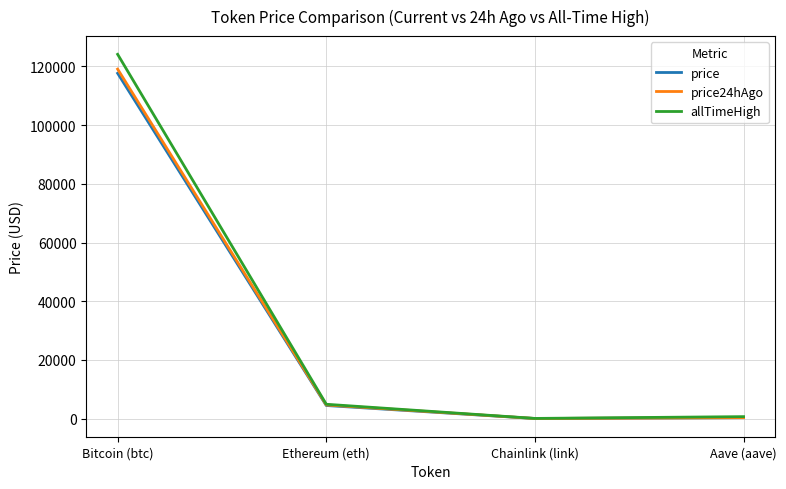

At which category does allTimeHigh reach its first local valley?

Chainlink (link)